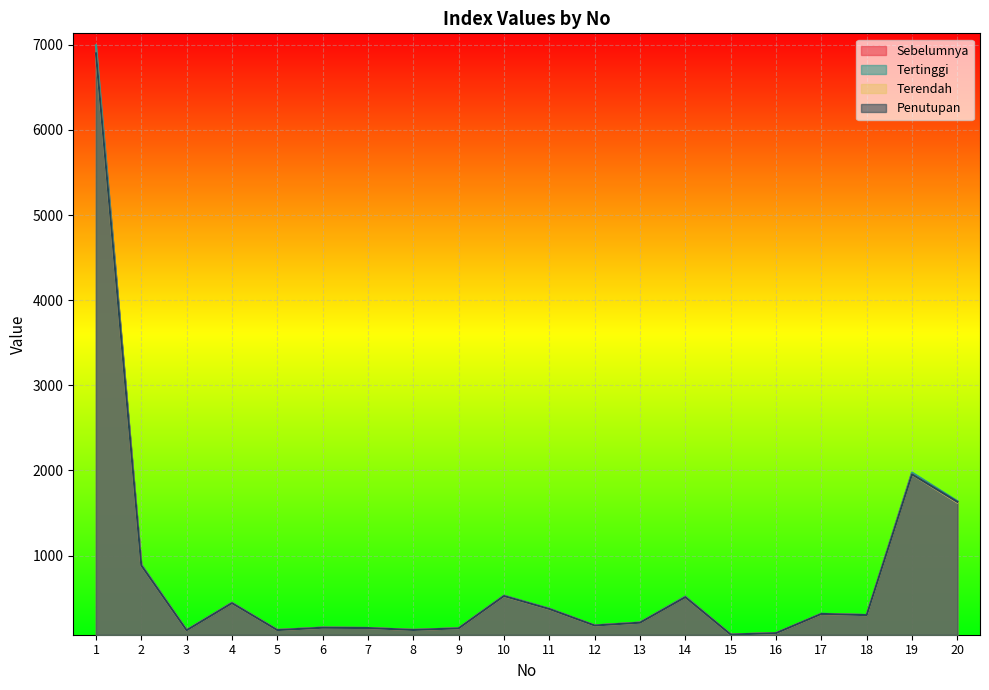

What are all the series names shown in the legend?

Sebelumnya, Tertinggi, Terendah, Penutupan